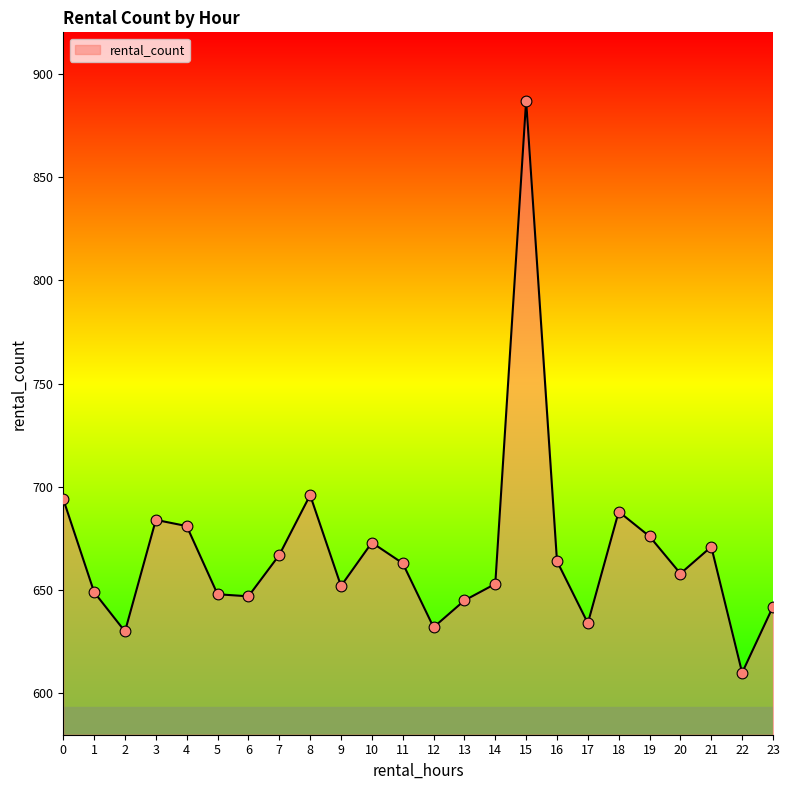

Which has a higher value, 14 or 19?

19